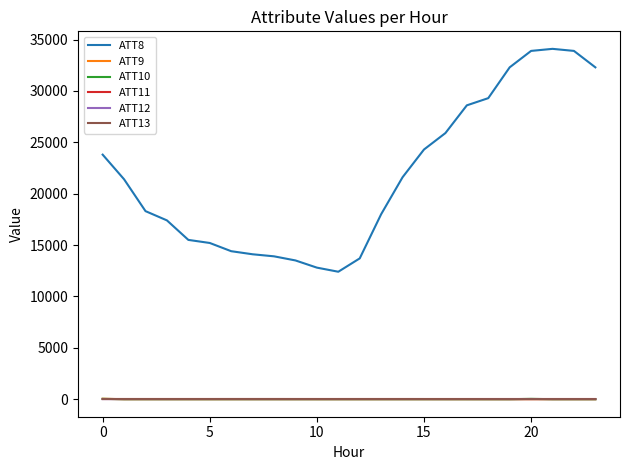

Which series has the largest total across all categories?

ATT8